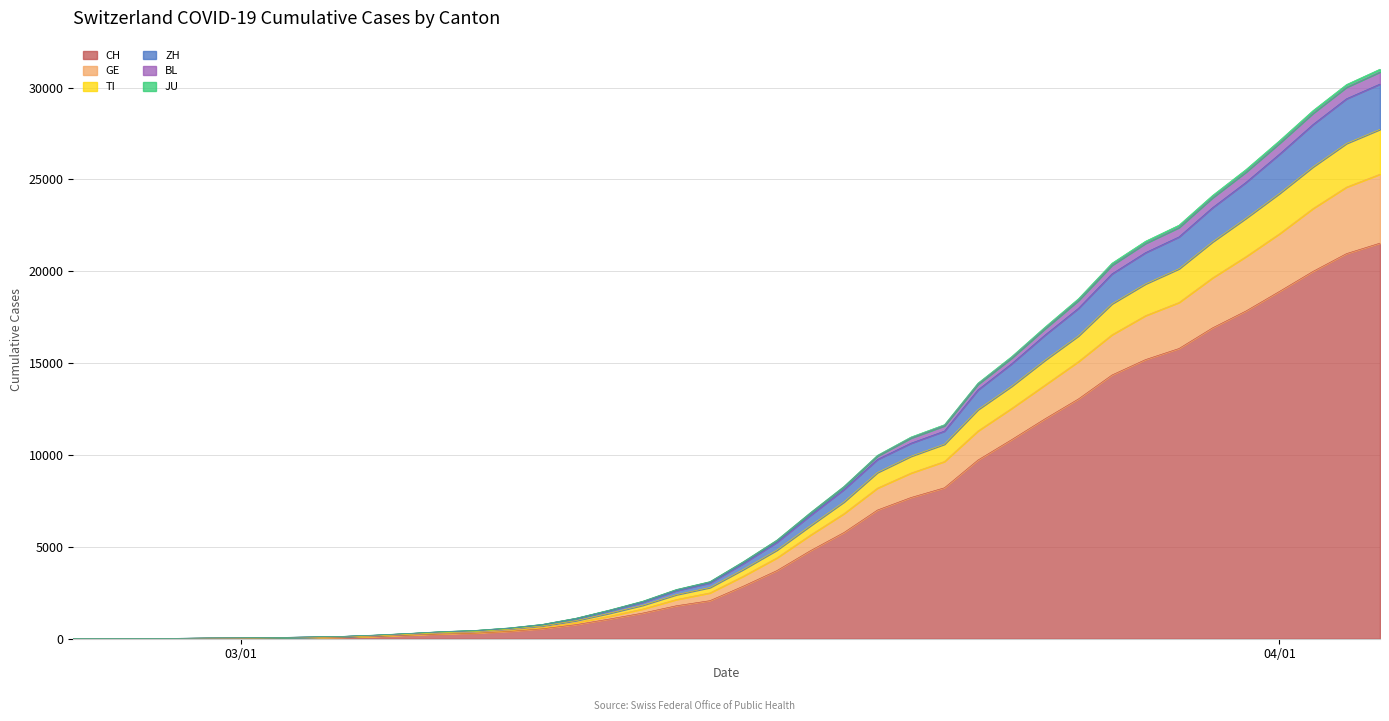

What is the maximum value for CH?

21535